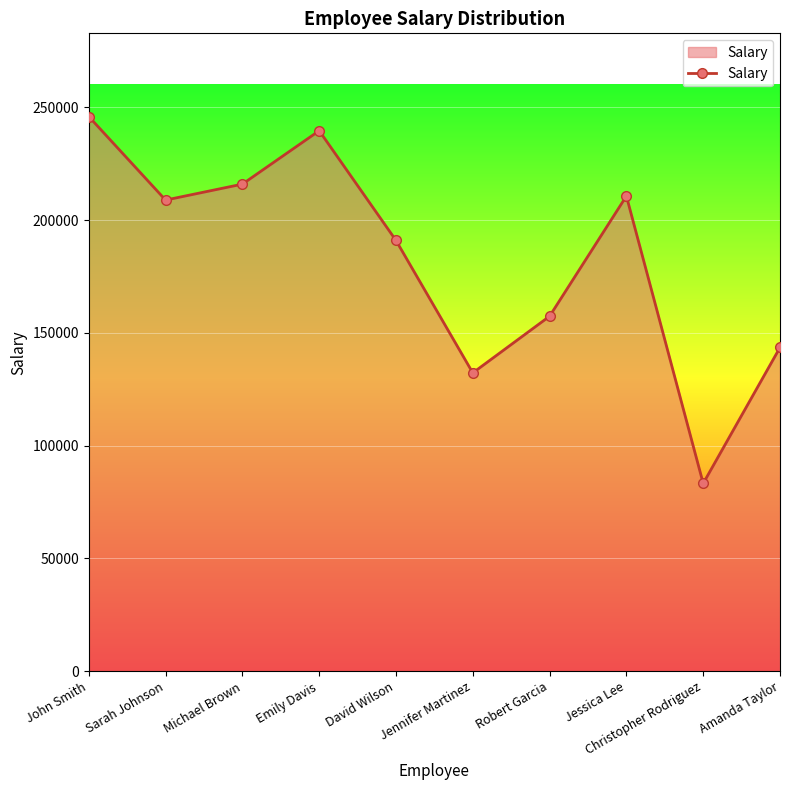

Does the chart have visible grid lines?

Yes